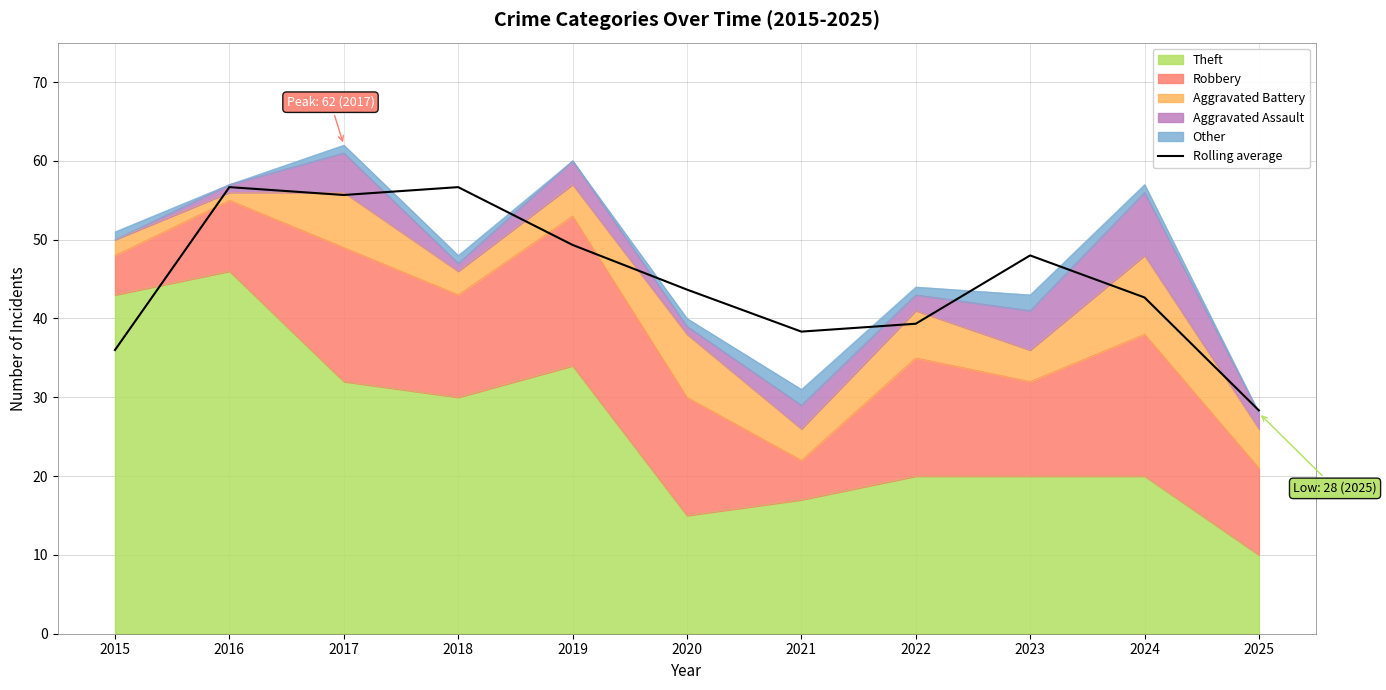

The chart shows a value of 43.7 at 2020. True or false?

True